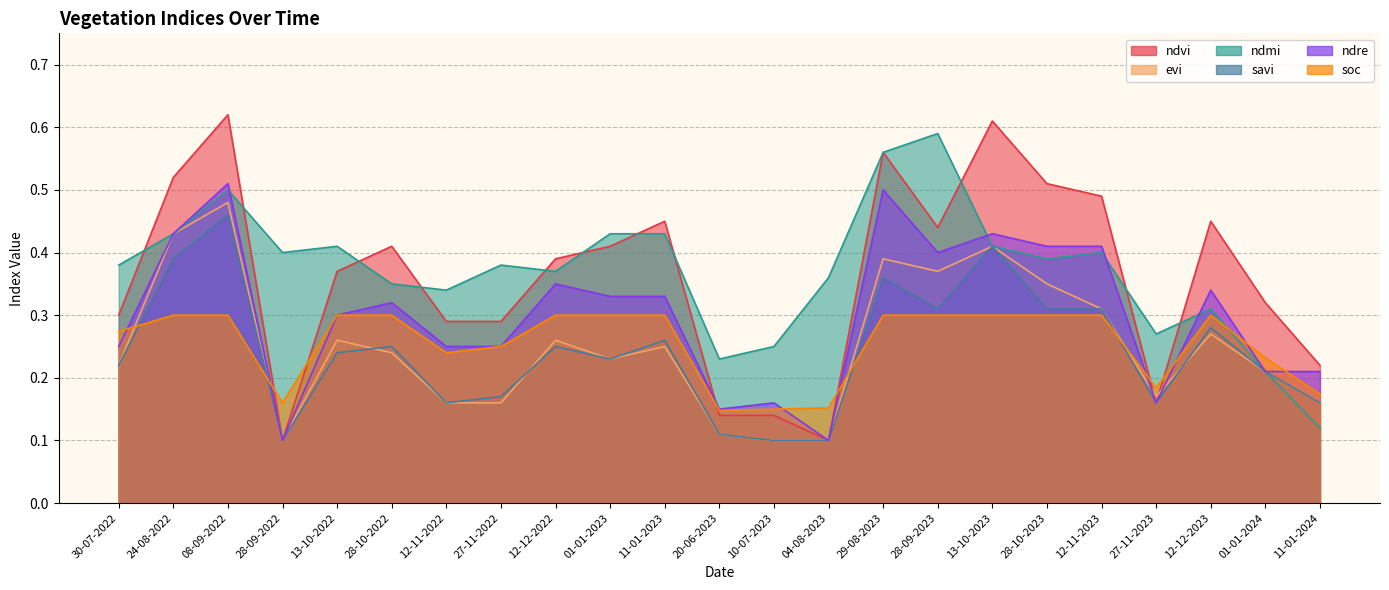

What is the minimum value shown in the chart?

0.1